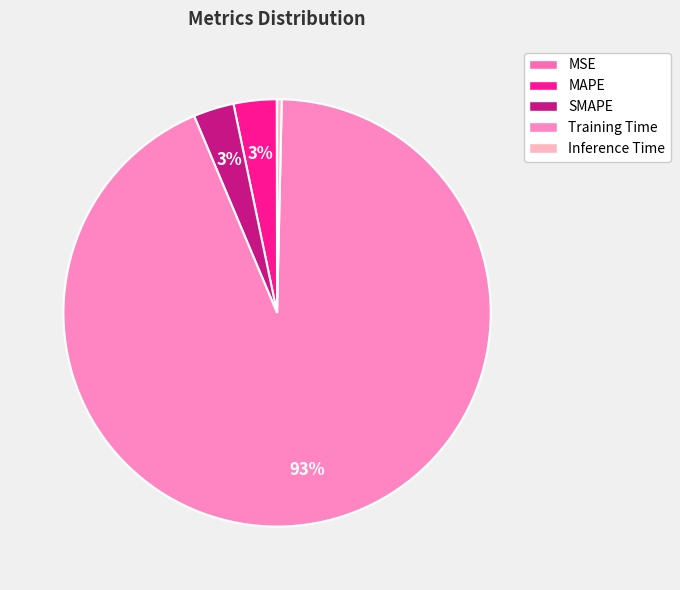

Is it true that MAPE is 9% of the pie?

False